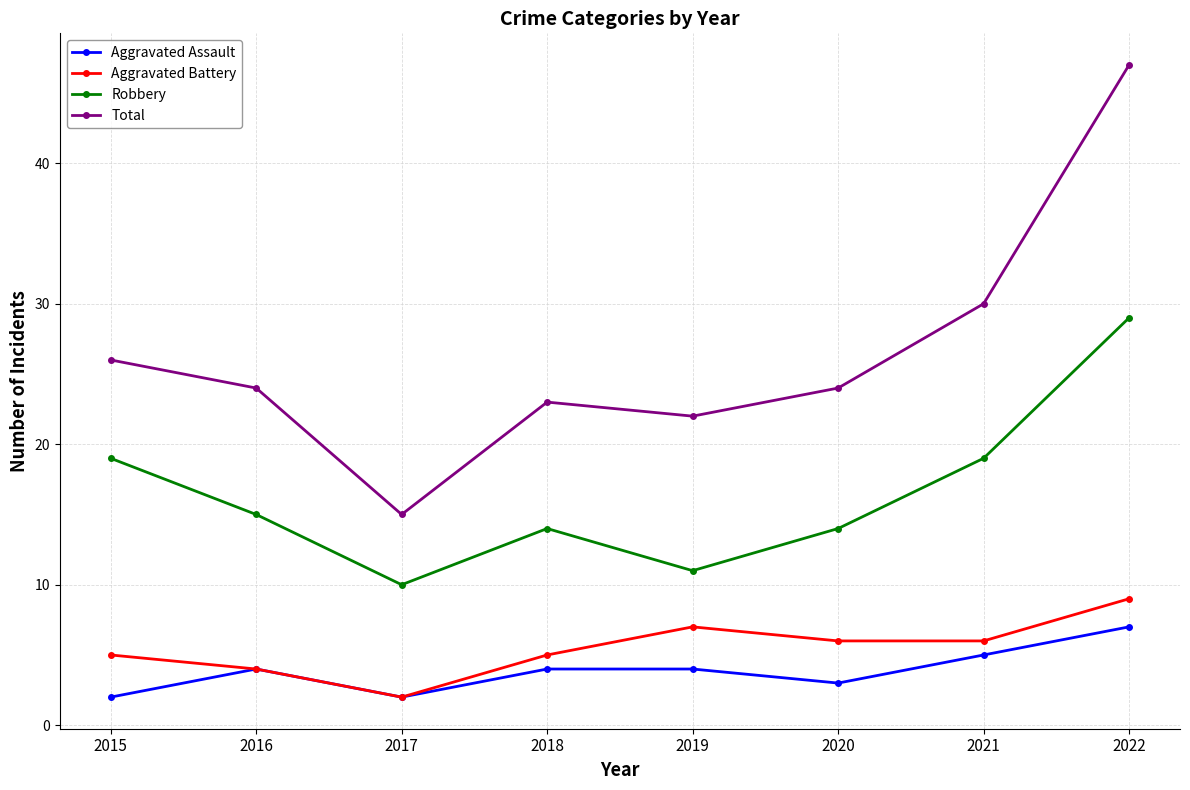

How many lines are shown in the chart?

4